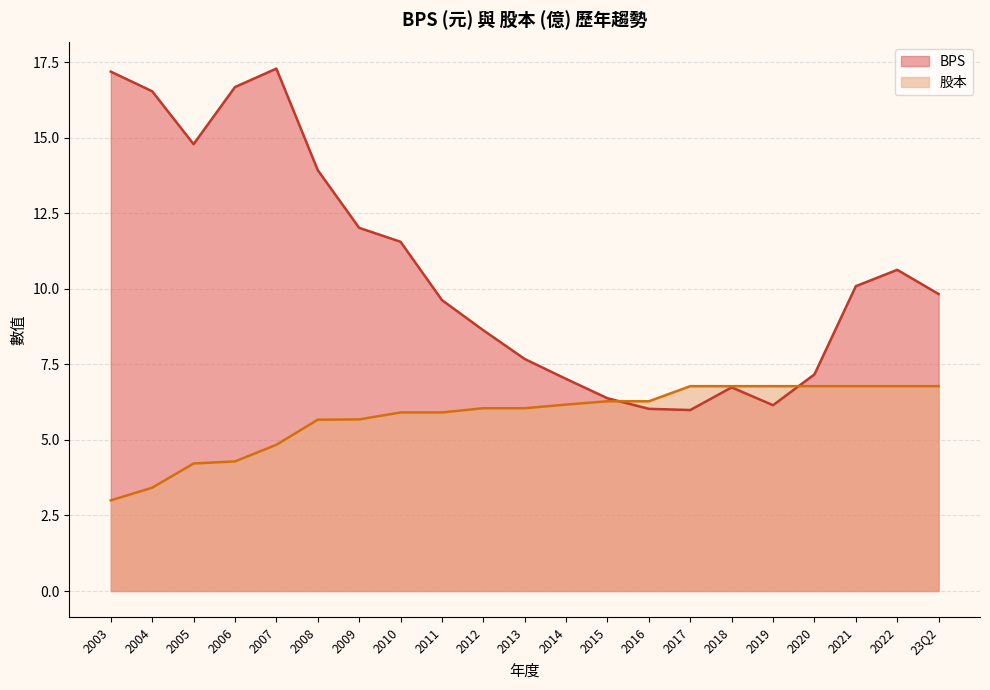

Reading left to right, transcribe all the data shown in this chart.

BPS: 17.2	16.5	14.8	16.7	17.3	13.9	12.0	11.6	9.6	8.6	7.7	7.0	6.4	6.0	6.0	6.7	6.2	7.2	10.1	10.6	9.8
股本: 3.0	3.4	4.2	4.3	4.8	5.7	5.7	5.9	5.9	6.0	6.0	6.2	6.3	6.3	6.8	6.8	6.8	6.8	6.8	6.8	6.8